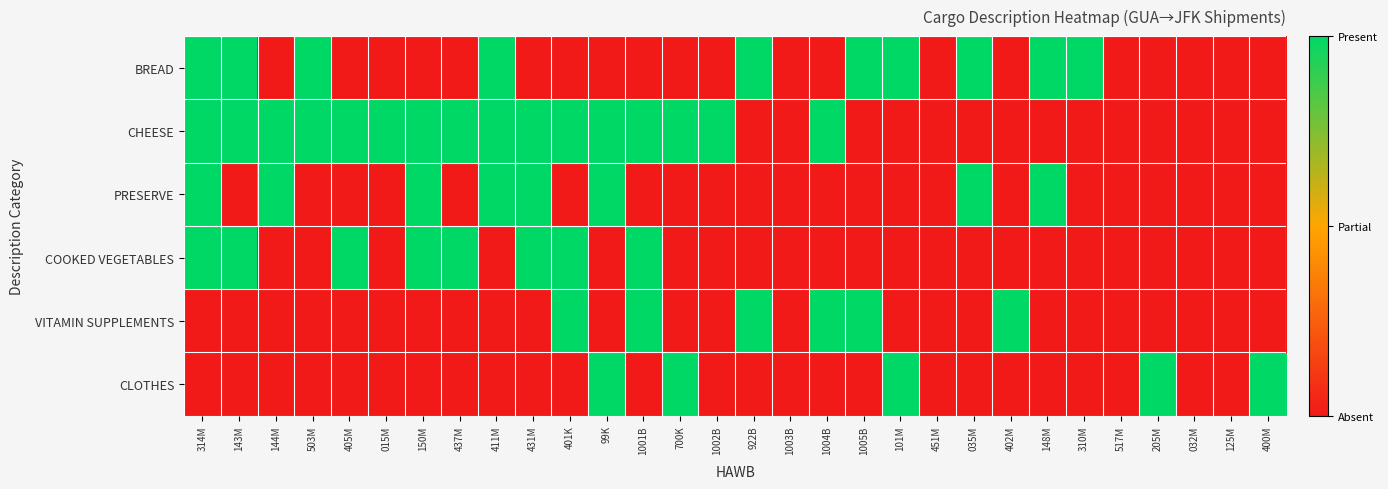

Between 015M and 1004B, which series saw the biggest shift?

VITAMIN SUPPLEMENTS